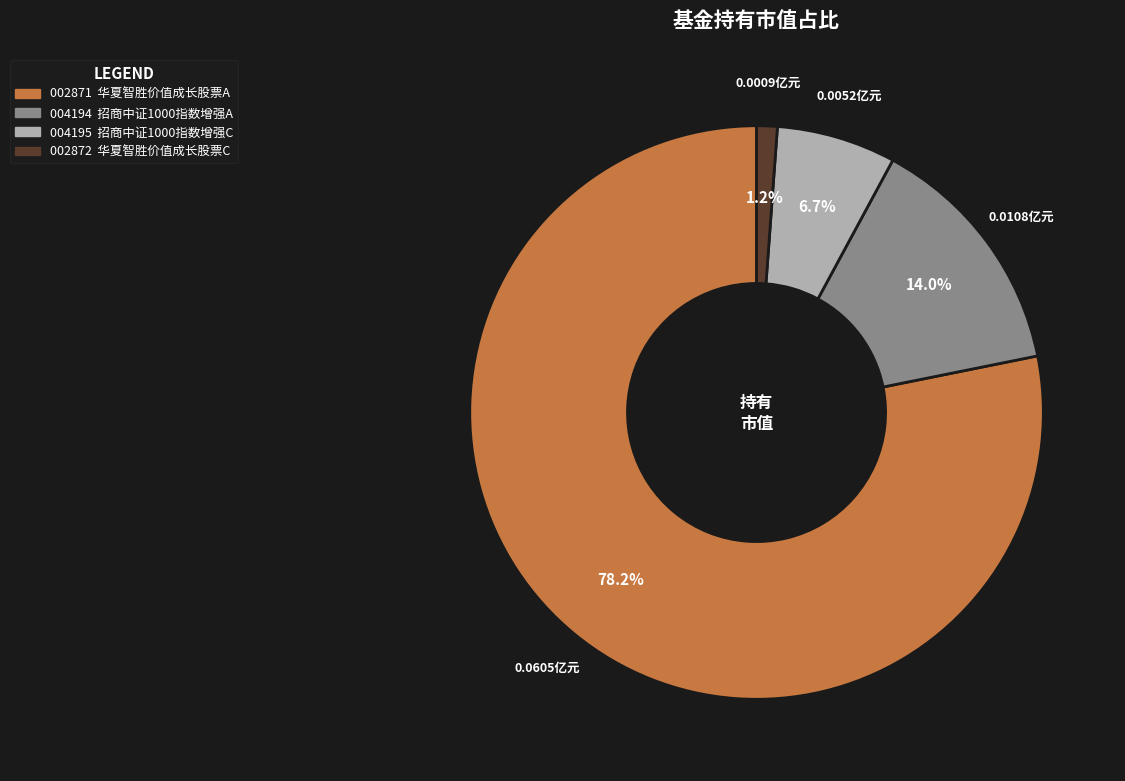

How many segments does this pie chart have?

4